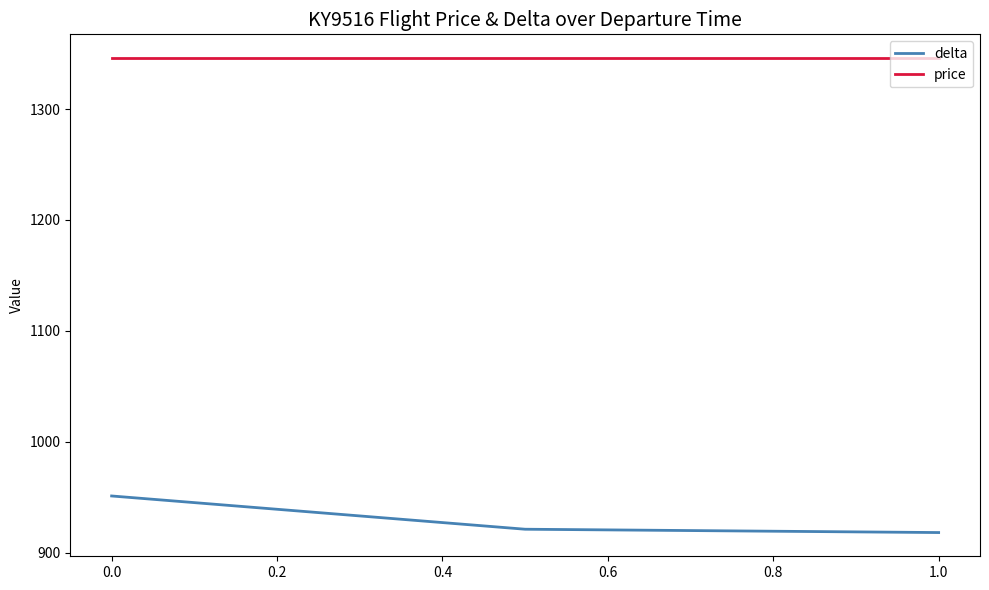

Which series has the largest total across all categories?

price